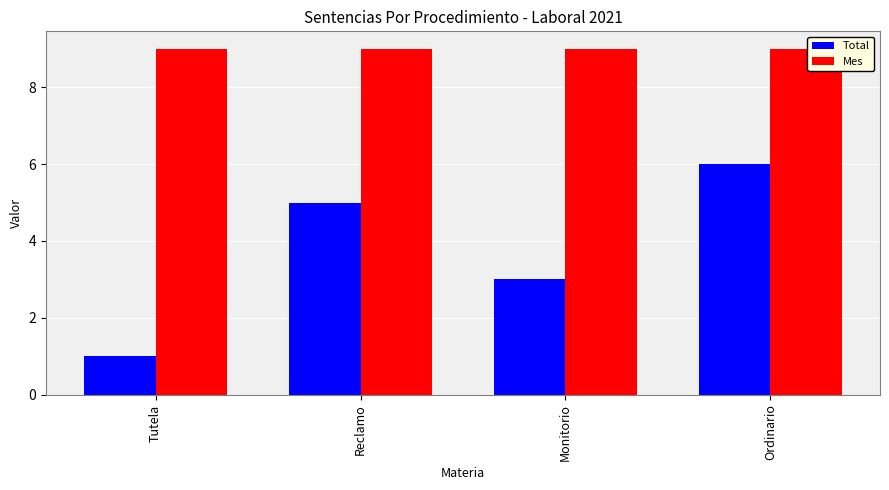

What is the highest value of the Mes series?

9